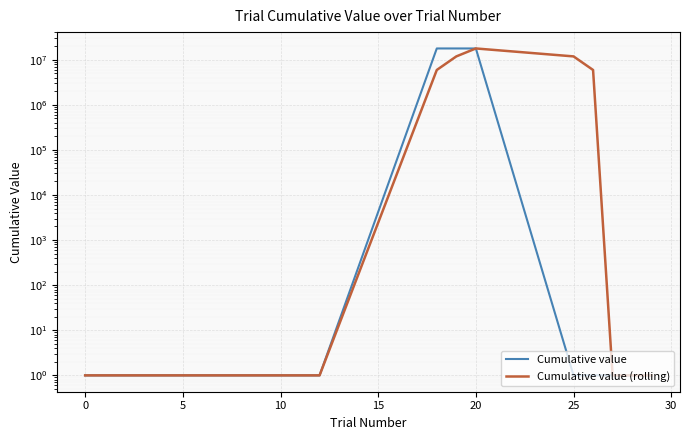

What is the label of the 3rd point from the left?

5